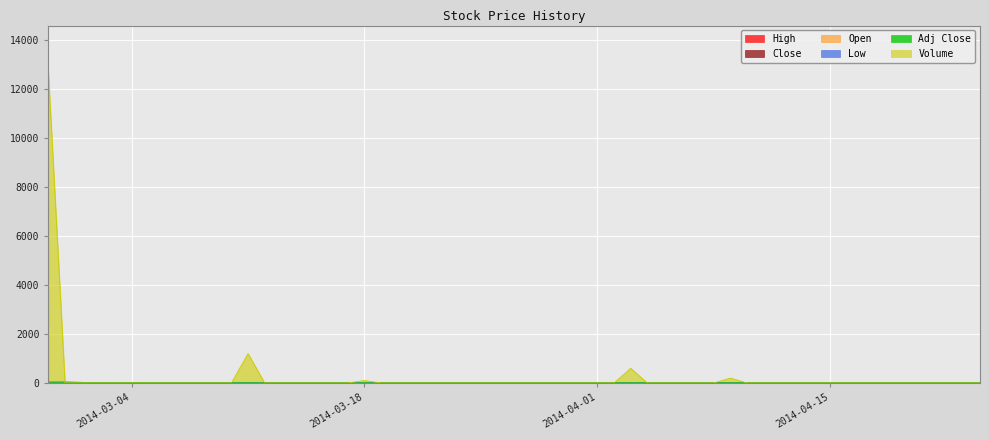

Reading left to right, list all the values displayed in this chart.

High: 2014-02-27=26.9	2014-02-28=26.3	2014-03-03=12.3	2014-03-04=18.0	2014-03-05=15.0	2014-03-06=12.0	2014-03-07=12.0	2014-03-10=12.0	2014-03-11=12.3	2014-03-12=12.3	2014-03-13=12.3	2014-03-14=12.3	2014-03-17=12.3	2014-03-18=12.3	2014-03-19=12.3	2014-03-20=12.3	2014-03-21=12.3	2014-03-24=12.3	2014-03-25=12.3	2014-03-26=12.3	2014-03-27=12.3	2014-03-28=12.3	2014-03-31=12.3	2014-04-01=12.3	2014-04-02=12.3	2014-04-03=12.3	2014-04-04=12.3	2014-04-07=12.3	2014-04-08=12.3	2014-04-09=12.3	2014-04-10=12.3	2014-04-11=12.3	2014-04-14=12.3	2014-04-15=12.3	2014-04-16=12.3	2014-04-17=12.3	2014-04-21=12.3	2014-04-22=12.3	2014-04-23=12.3	2014-04-24=12.3
Close: 2014-02-27=26.3	2014-02-28=26.3	2014-03-03=12.3	2014-03-04=18.0	2014-03-05=15.0	2014-03-06=12.0	2014-03-07=12.0	2014-03-10=12.0	2014-03-11=12.3	2014-03-12=12.3	2014-03-13=12.3	2014-03-14=12.3	2014-03-17=12.3	2014-03-18=12.3	2014-03-19=12.3	2014-03-20=12.3	2014-03-21=12.3	2014-03-24=12.3	2014-03-25=12.3	2014-03-26=12.3	2014-03-27=12.3	2014-03-28=12.3	2014-03-31=12.3	2014-04-01=12.3	2014-04-02=12.3	2014-04-03=12.3	2014-04-04=12.3	2014-04-07=12.3	2014-04-08=12.3	2014-04-09=12.3	2014-04-10=12.3	2014-04-11=12.3	2014-04-14=12.3	2014-04-15=12.3	2014-04-16=12.3	2014-04-17=12.3	2014-04-21=12.3	2014-04-22=12.3	2014-04-23=12.3	2014-04-24=12.3
Open: 2014-02-27=26.9	2014-02-28=26.3	2014-03-03=12.3	2014-03-04=18.0	2014-03-05=15.0	2014-03-06=12.0	2014-03-07=12.0	2014-03-10=12.0	2014-03-11=12.3	2014-03-12=12.3	2014-03-13=12.3	2014-03-14=12.3	2014-03-17=12.3	2014-03-18=12.3	2014-03-19=12.3	2014-03-20=12.3	2014-03-21=12.3	2014-03-24=12.3	2014-03-25=12.3	2014-03-26=12.3	2014-03-27=12.3	2014-03-28=12.3	2014-03-31=12.3	2014-04-01=12.3	2014-04-02=12.3	2014-04-03=12.3	2014-04-04=12.3	2014-04-07=12.3	2014-04-08=12.3	2014-04-09=12.3	2014-04-10=12.3	2014-04-11=12.3	2014-04-14=12.3	2014-04-15=12.3	2014-04-16=12.3	2014-04-17=12.3	2014-04-21=12.3	2014-04-22=12.3	2014-04-23=12.3	2014-04-24=12.3
Low: 2014-02-27=26.2	2014-02-28=26.3	2014-03-03=12.3	2014-03-04=18.0	2014-03-05=15.0	2014-03-06=12.0	2014-03-07=12.0	2014-03-10=12.0	2014-03-11=12.3	2014-03-12=12.3	2014-03-13=12.3	2014-03-14=12.3	2014-03-17=12.3	2014-03-18=12.3	2014-03-19=12.3	2014-03-20=12.3	2014-03-21=12.3	2014-03-24=12.3	2014-03-25=12.3	2014-03-26=12.3	2014-03-27=12.3	2014-03-28=12.3	2014-03-31=12.3	2014-04-01=12.3	2014-04-02=12.3	2014-04-03=12.3	2014-04-04=12.3	2014-04-07=12.3	2014-04-08=12.3	2014-04-09=12.3	2014-04-10=12.3	2014-04-11=12.3	2014-04-14=12.3	2014-04-15=12.3	2014-04-16=12.3	2014-04-17=12.3	2014-04-21=12.3	2014-04-22=12.3	2014-04-23=12.3	2014-04-24=12.3
Adj Close: 2014-02-27=23.4	2014-02-28=23.4	2014-03-03=11.0	2014-03-04=16.1	2014-03-05=13.4	2014-03-06=10.7	2014-03-07=10.7	2014-03-10=10.7	2014-03-11=11.0	2014-03-12=11.0	2014-03-13=11.0	2014-03-14=11.0	2014-03-17=11.0	2014-03-18=11.0	2014-03-19=11.0	2014-03-20=11.0	2014-03-21=11.0	2014-03-24=11.0	2014-03-25=11.0	2014-03-26=11.0	2014-03-27=11.0	2014-03-28=11.0	2014-03-31=11.0	2014-04-01=11.0	2014-04-02=11.0	2014-04-03=11.0	2014-04-04=11.0	2014-04-07=11.0	2014-04-08=11.0	2014-04-09=11.0	2014-04-10=11.0	2014-04-11=11.0	2014-04-14=11.0	2014-04-15=11.0	2014-04-16=11.0	2014-04-17=11.0	2014-04-21=11.0	2014-04-22=11.0	2014-04-23=11.0	2014-04-24=11.0
Volume: 2014-02-27=12700.0	2014-02-28=0.0	2014-03-03=0.0	2014-03-04=0.0	2014-03-05=0.0	2014-03-06=0.0	2014-03-07=0.0	2014-03-10=0.0	2014-03-11=1200.0	2014-03-12=0.0	2014-03-13=0.0	2014-03-14=0.0	2014-03-17=0.0	2014-03-18=100.0	2014-03-19=0.0	2014-03-20=0.0	2014-03-21=0.0	2014-03-24=0.0	2014-03-25=0.0	2014-03-26=0.0	2014-03-27=0.0	2014-03-28=0.0	2014-03-31=0.0	2014-04-01=0.0	2014-04-02=0.0	2014-04-03=600.0	2014-04-04=0.0	2014-04-07=0.0	2014-04-08=0.0	2014-04-09=200.0	2014-04-10=0.0	2014-04-11=0.0	2014-04-14=0.0	2014-04-15=0.0	2014-04-16=0.0	2014-04-17=0.0	2014-04-21=0.0	2014-04-22=0.0	2014-04-23=0.0	2014-04-24=0.0